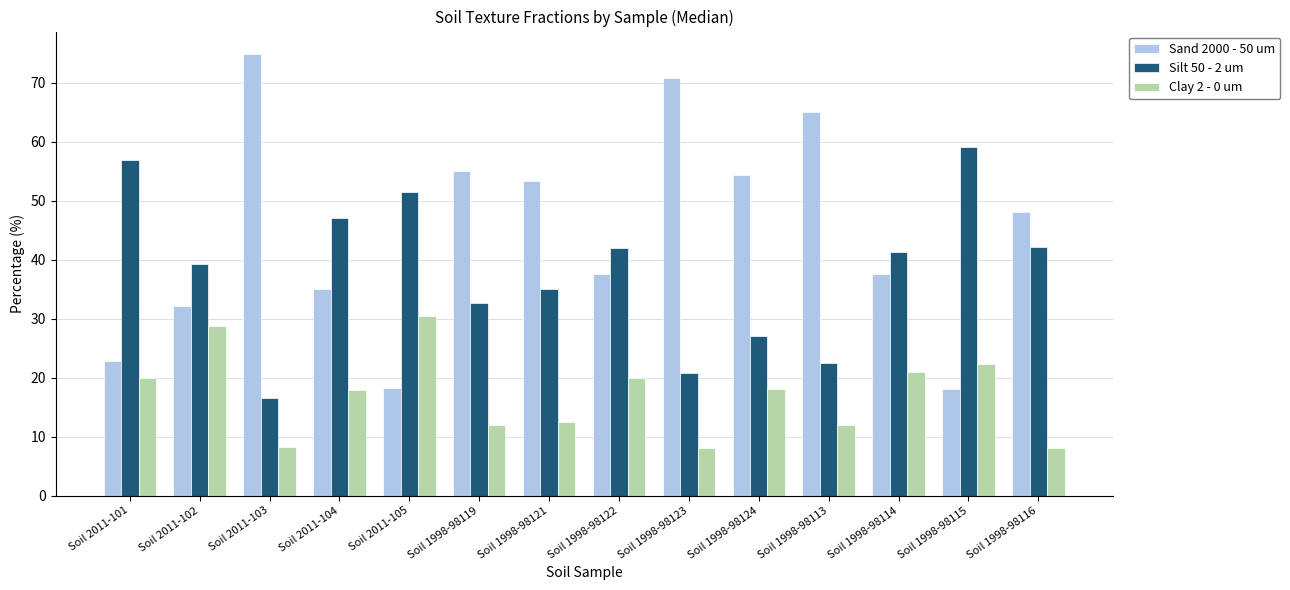

What is the greatest value displayed?

74.9